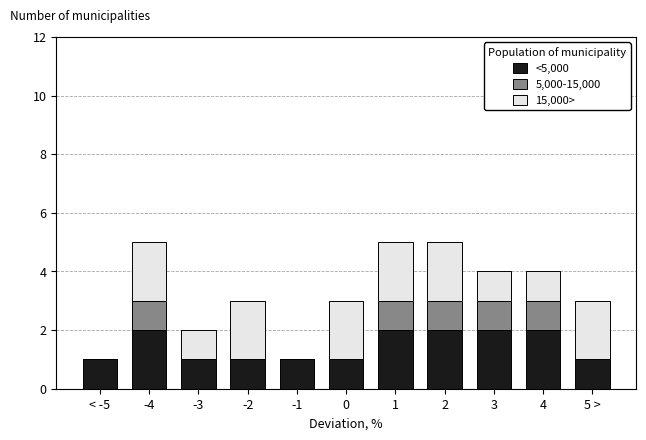

The <5,000 series shows 0 at < -5. True or false?

False